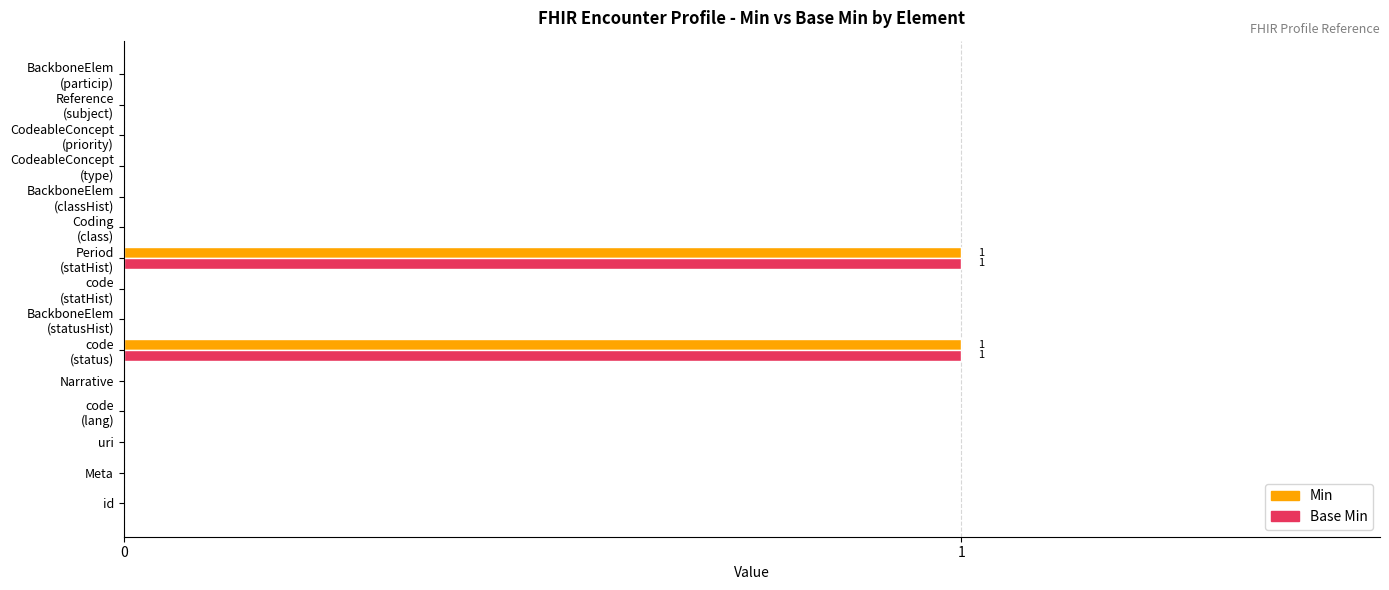

Count the number of categories in the chart.

15